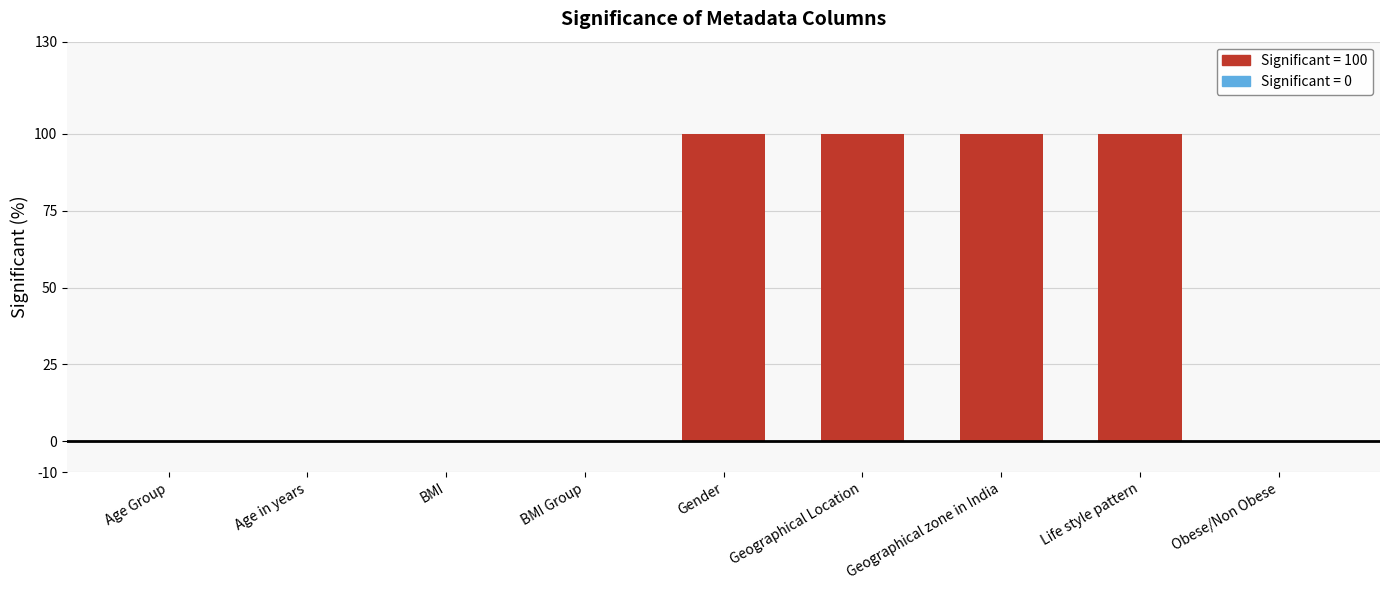

Approximately how many times larger is the value at Life style pattern compared to Geographical Location?

1.0